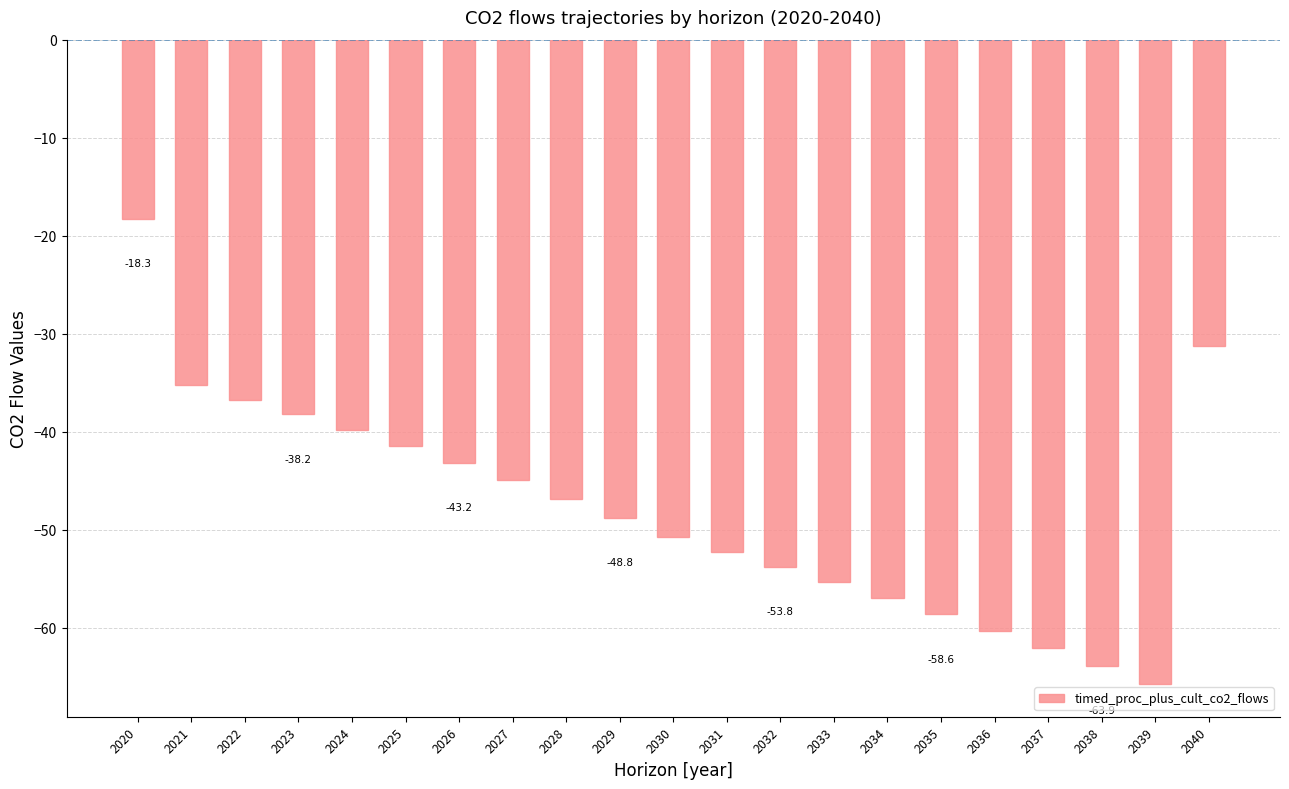

What is the difference between the second highest and second lowest values?

32.7